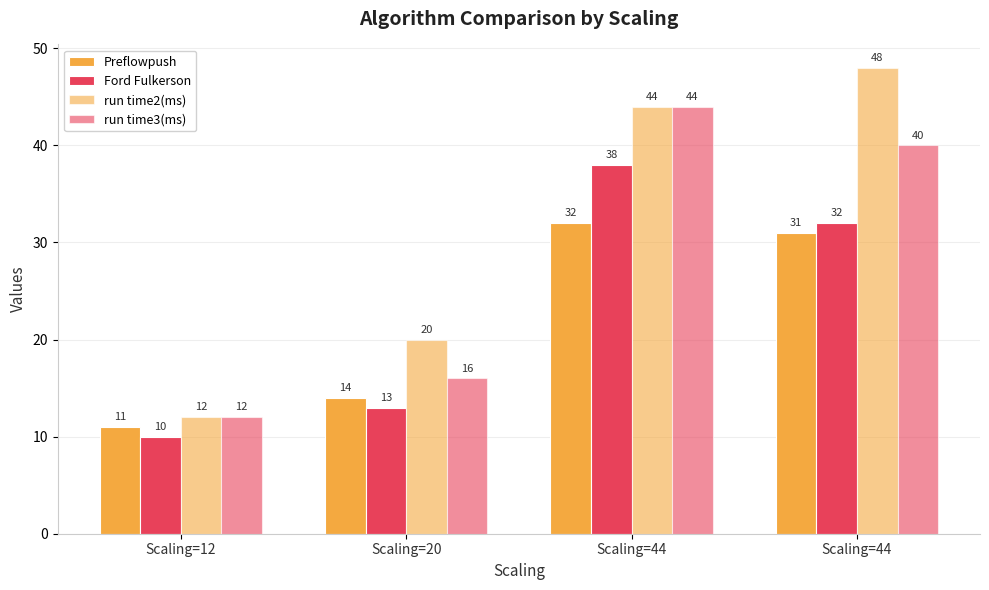

Rank the series at Scaling=12 from highest to lowest value.

run time2(ms), run time3(ms), Preflowpush, Ford Fulkerson